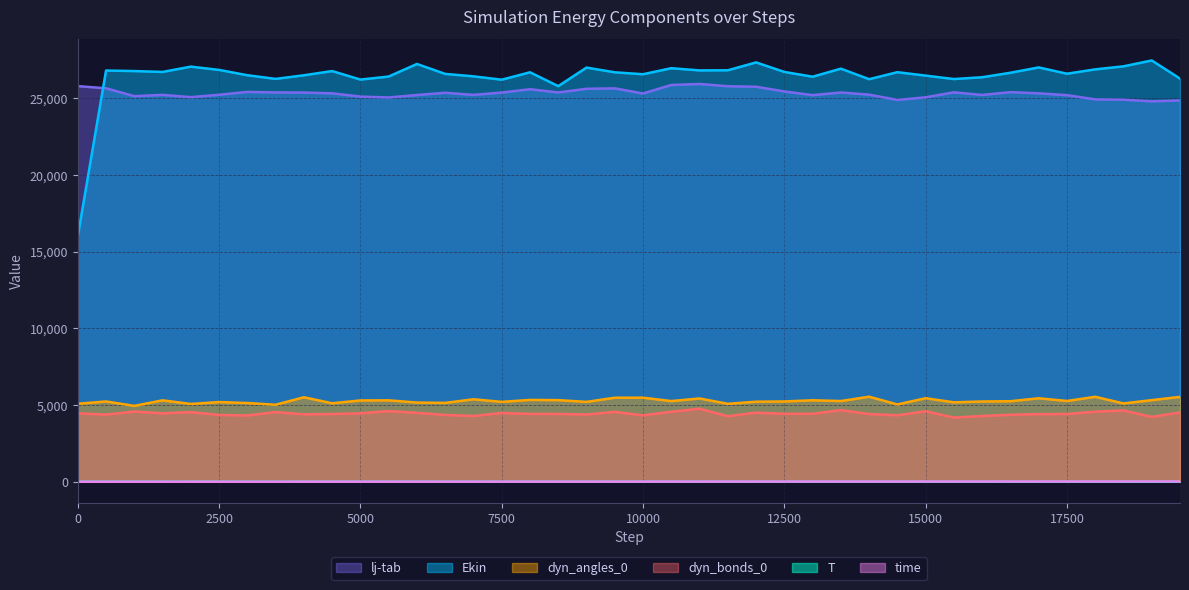

What is the difference between the dyn_bonds_0 values at 3500 and 4500?

127.5